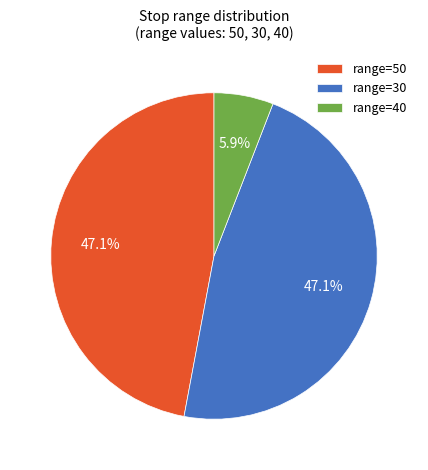

Which slice is the smallest?

range=40